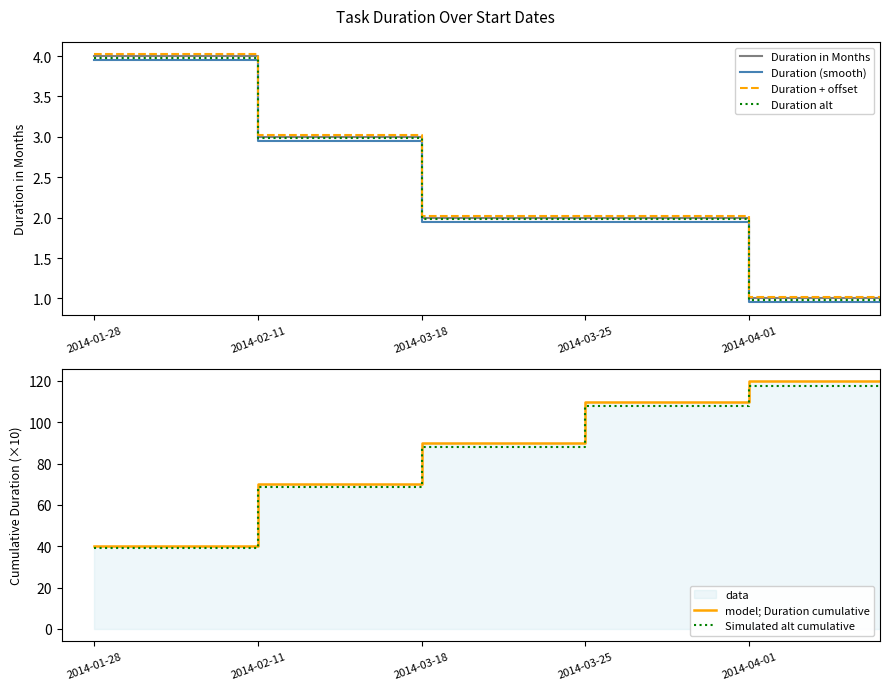

What is the value of the Duration alt point at the 1st from the left?

4.0